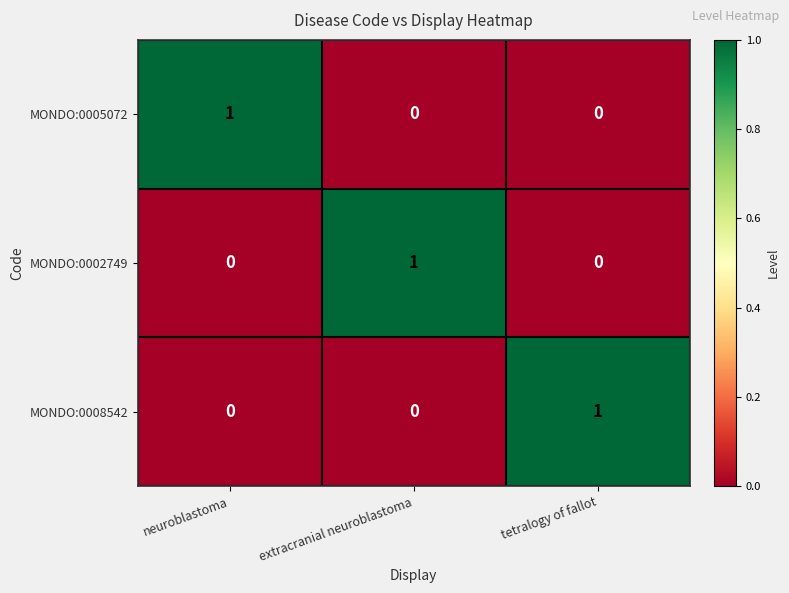

At which label does MONDO:0008542 reach its peak?

tetralogy of fallot